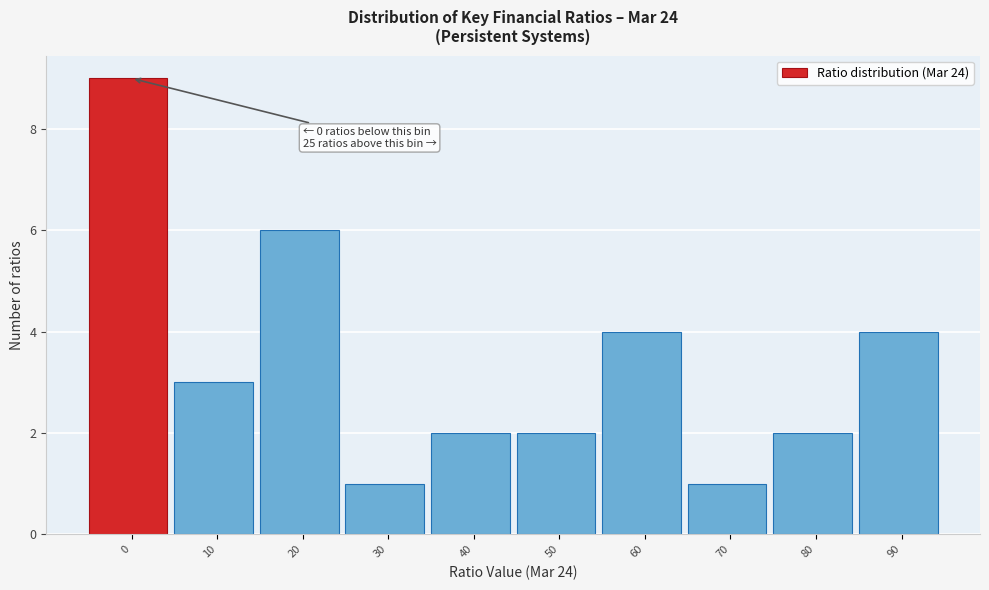

Reading right to left, transcribe all the data shown in this chart.

4	2	1	4	2	2	1	6	3	9